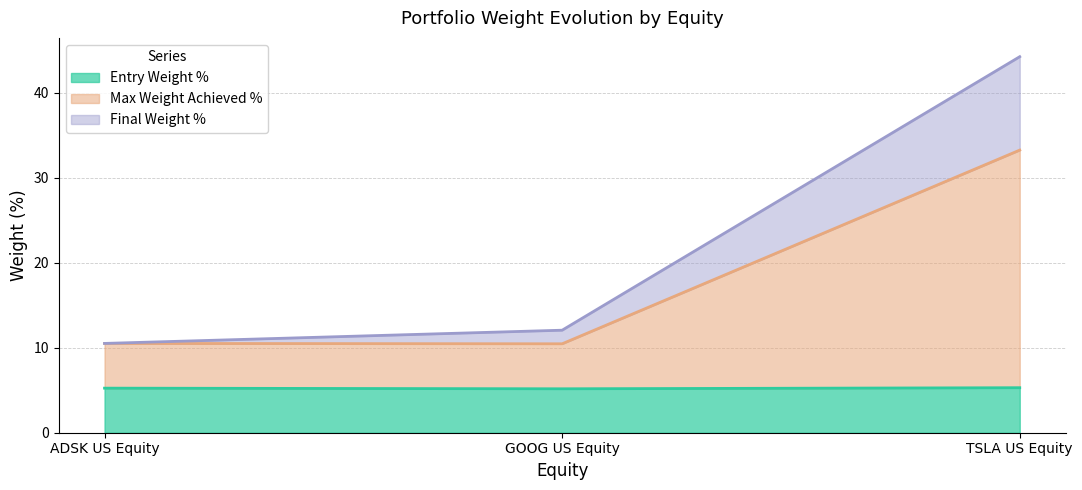

At GOOG US Equity, list the series in order from largest to smallest.

Final Weight %, Max Weight Achieved %, Entry Weight %